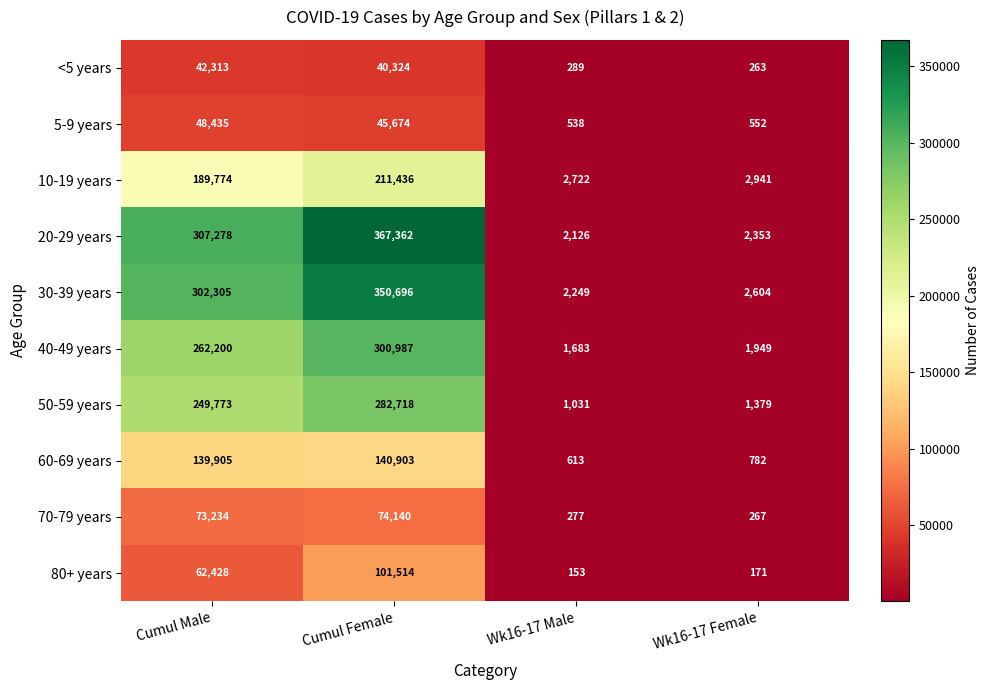

The value of 80+ years at Cumul Female is 143025. True or false?

False